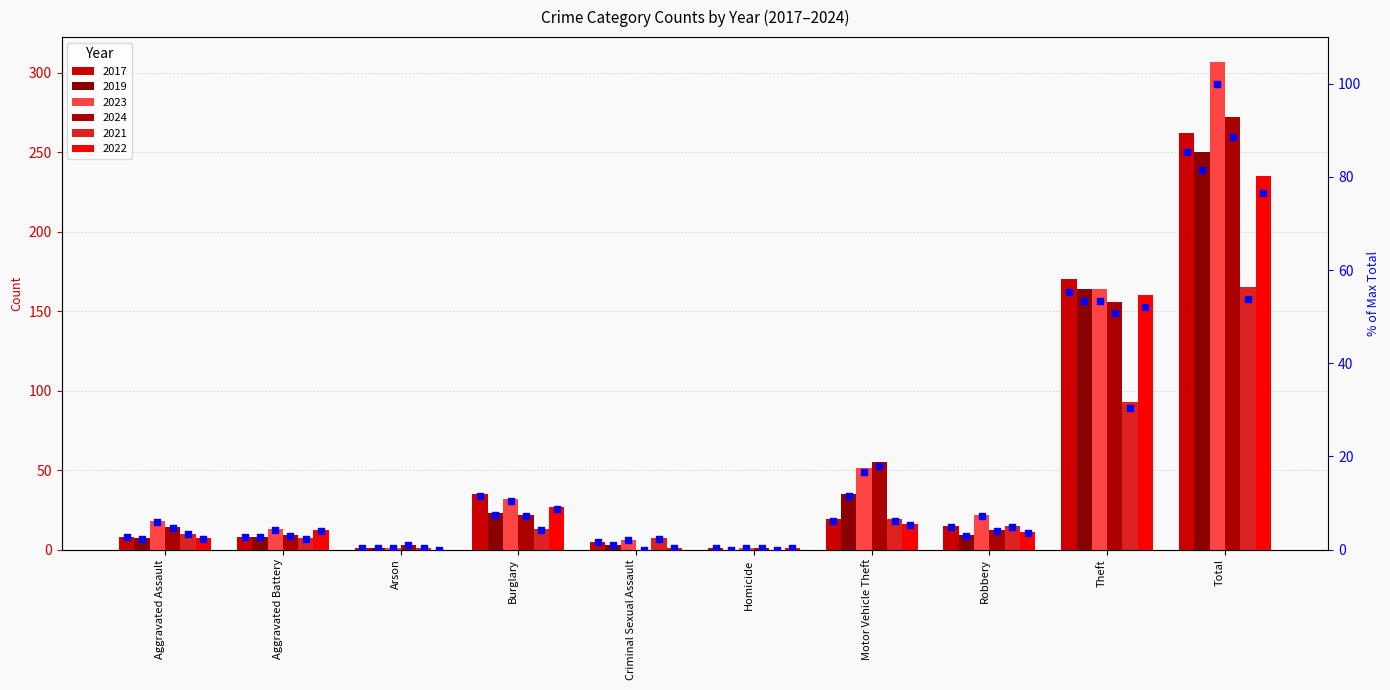

Between Criminal Sexual Assault and Burglary, which is larger?

Burglary